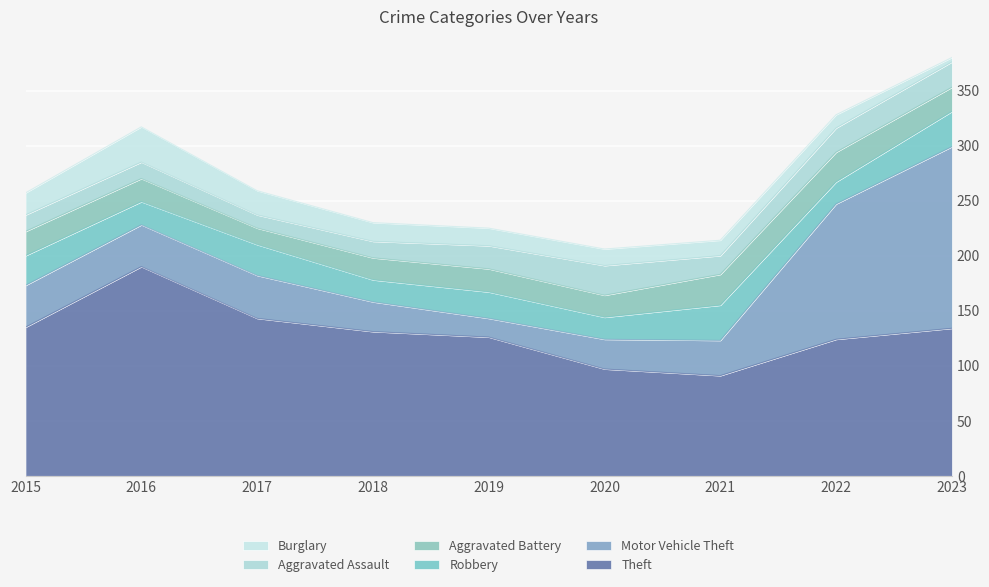

Which label corresponds to the largest value in the chart?

2016